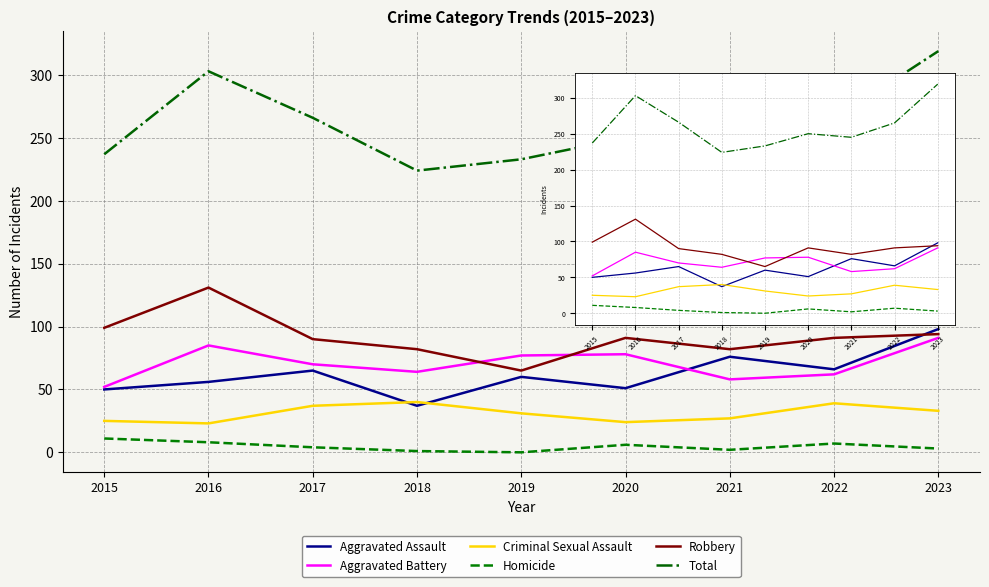

What is the difference between the second highest and minimum values in the Total series?

79